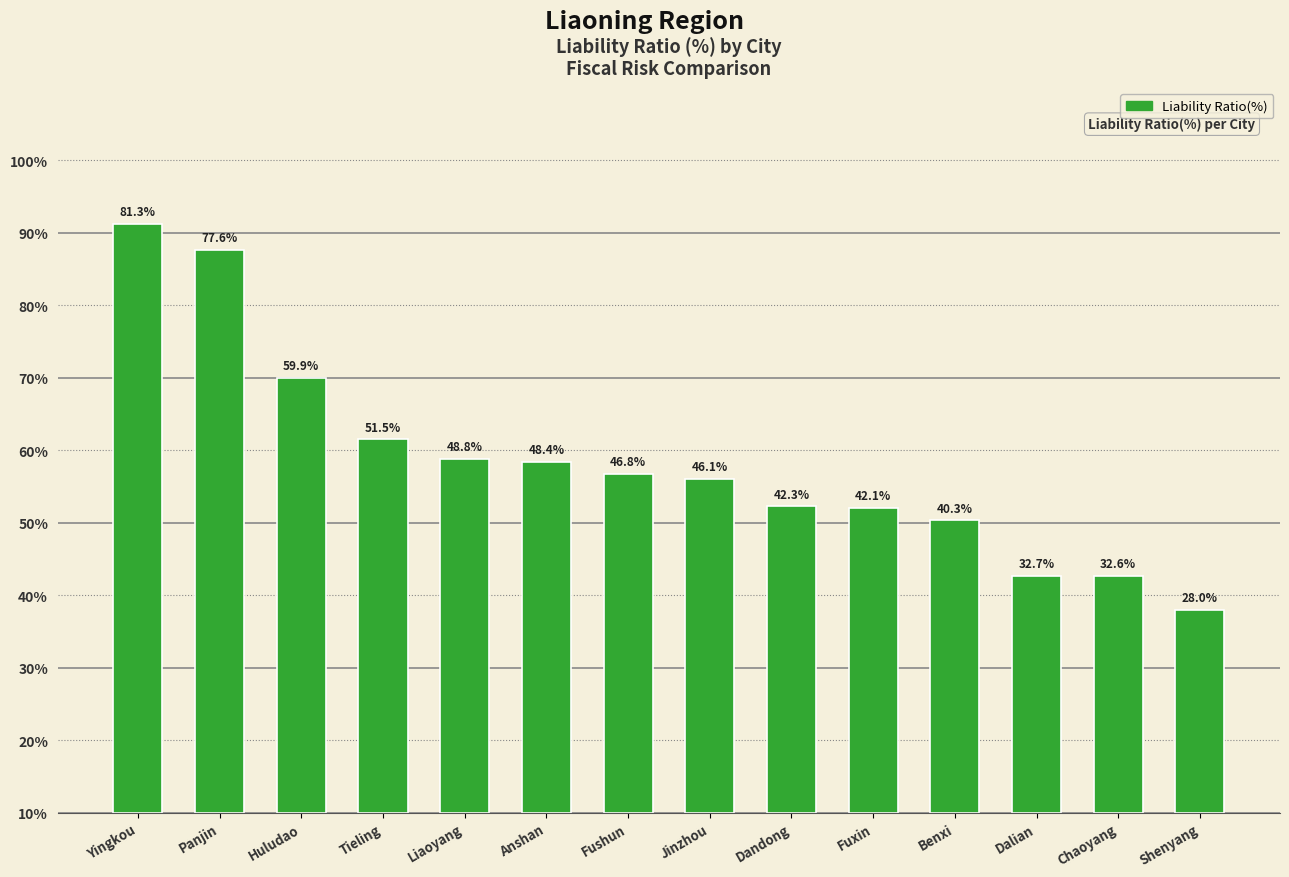

At which category does the chart reach its minimum across all series?

Shenyang